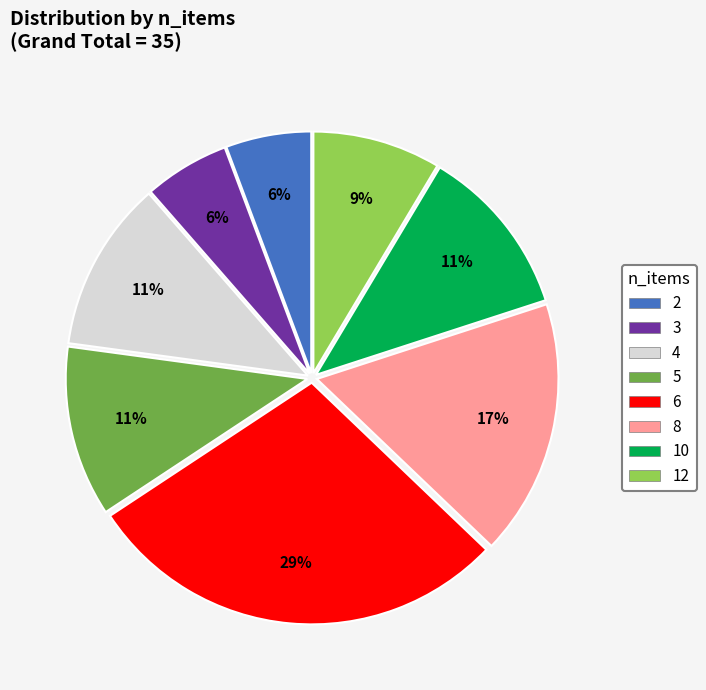

Between 12 and 8, which is larger?

8